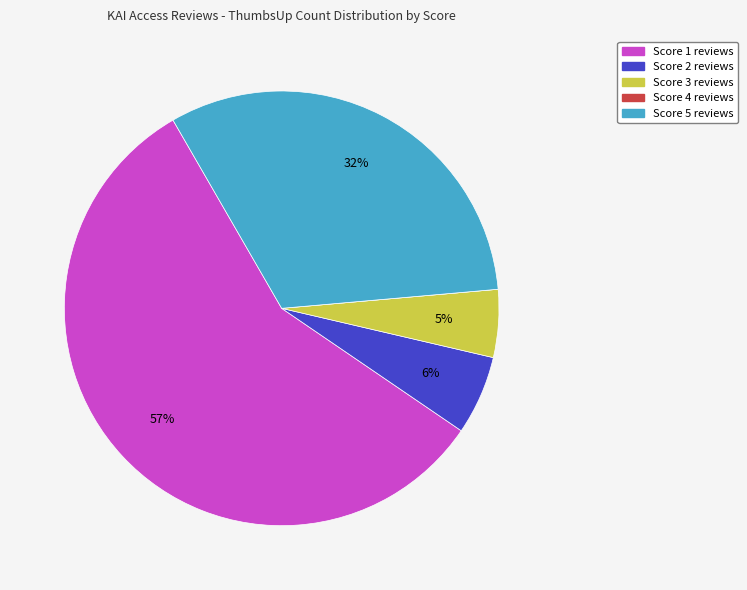

What percentage is the Score 3 slice, to the nearest percent?

5%